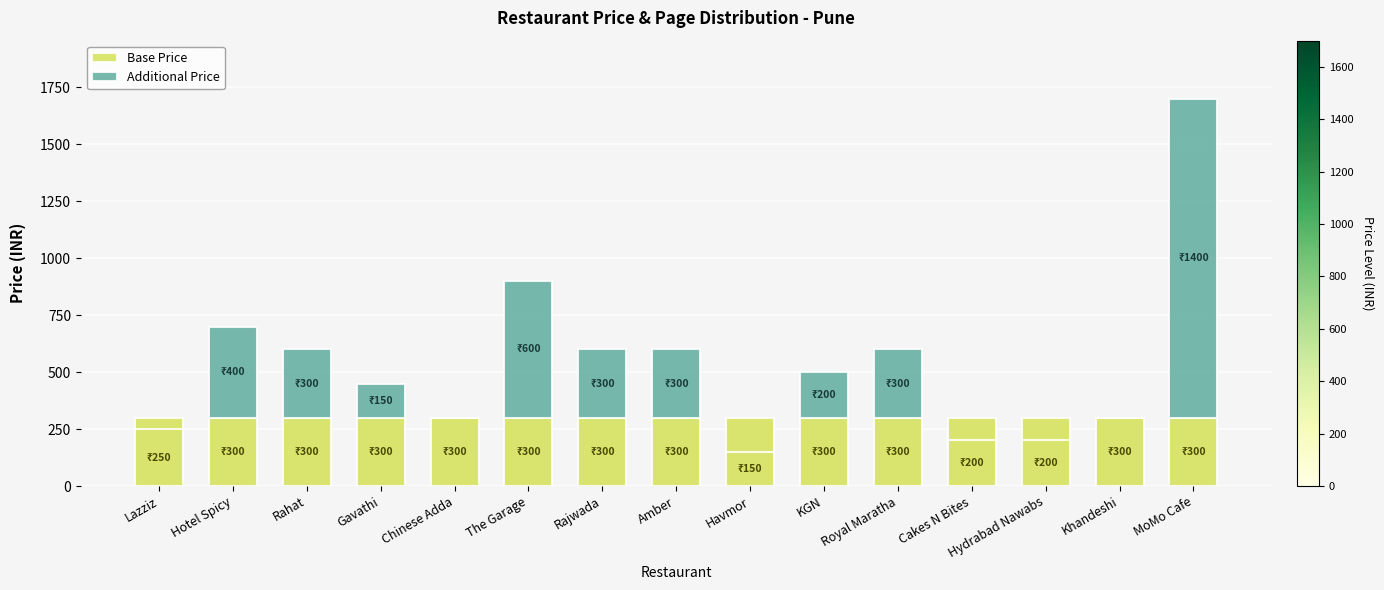

Is it true that Additional Price equals 0 at Cakes N Bites?

True